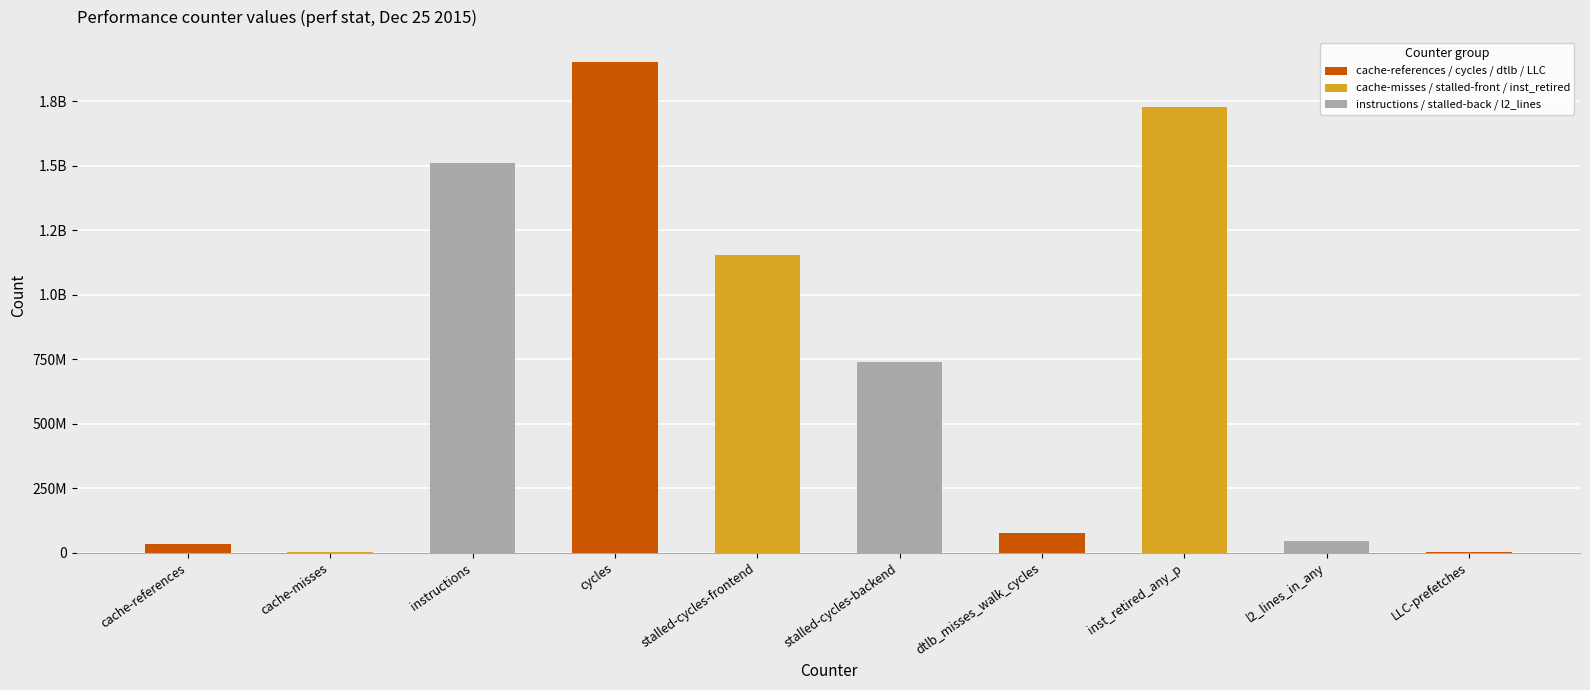

Rank the categories by value from highest to lowest.

cycles, inst_retired_any_p, instructions, stalled-cycles-frontend, stalled-cycles-backend, dtlb_misses_walk_cycles, l2_lines_in_any, cache-references, LLC-prefetches, cache-misses